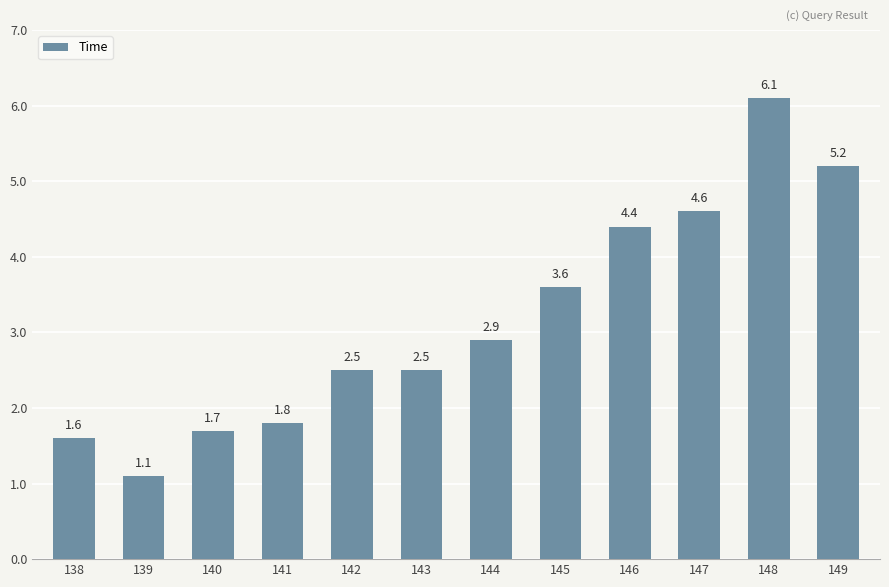

Approximately how many times larger is the value at 147 compared to 143?

1.8